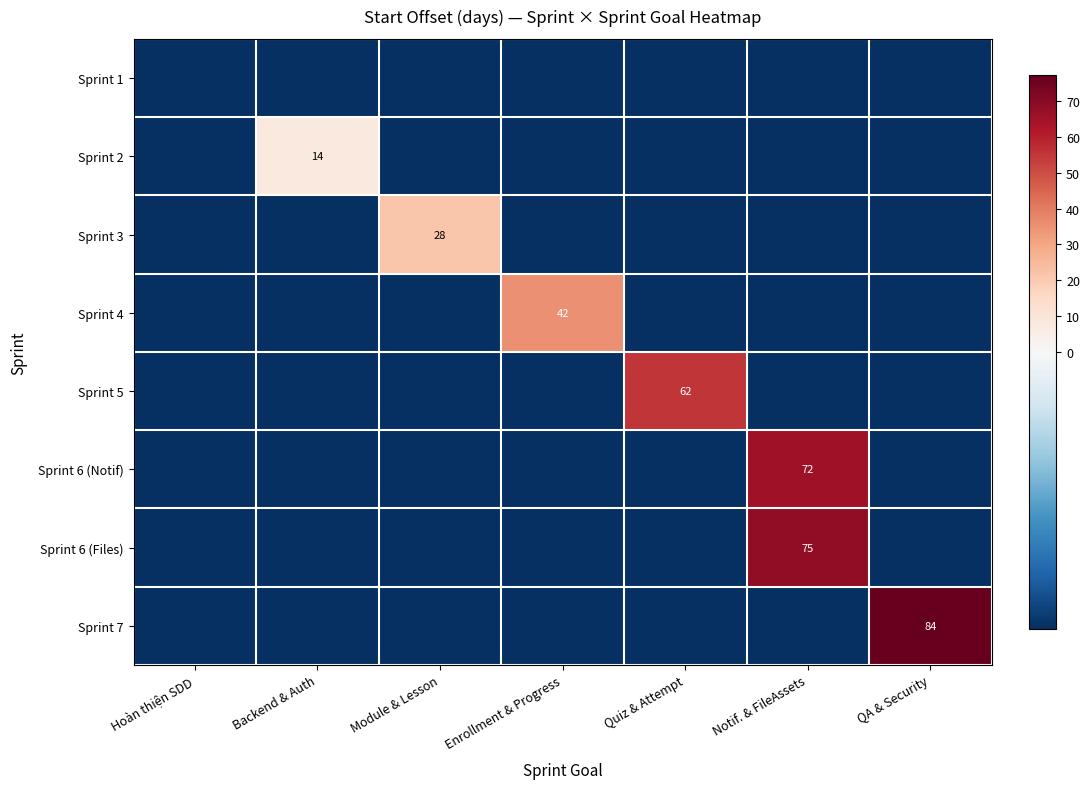

Between Quiz & Attempt and QA & Security, which series saw the biggest shift?

Sprint 7